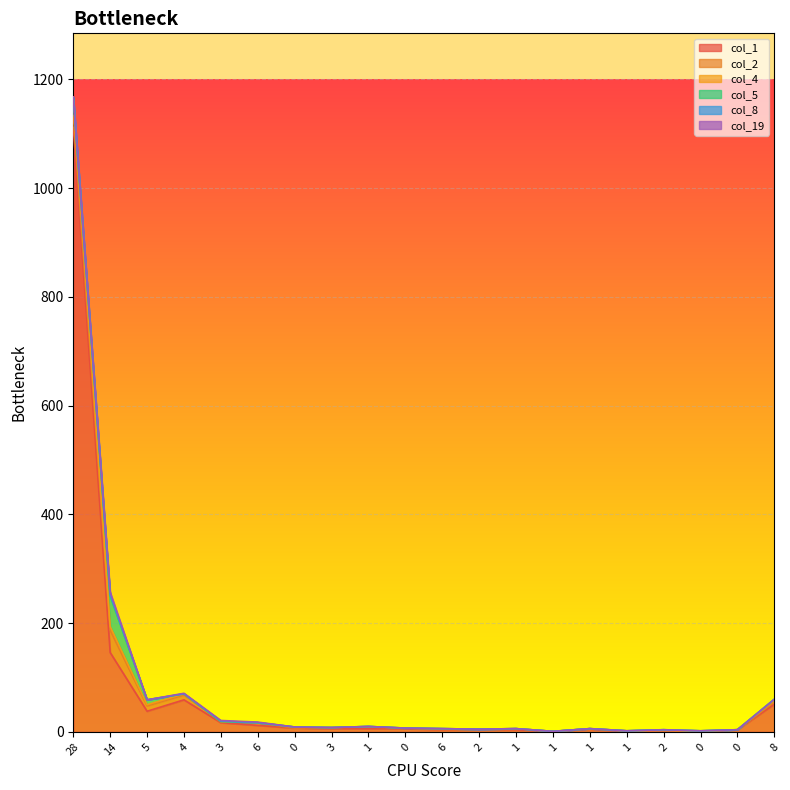

What is the label of the 6th point from the left?

6